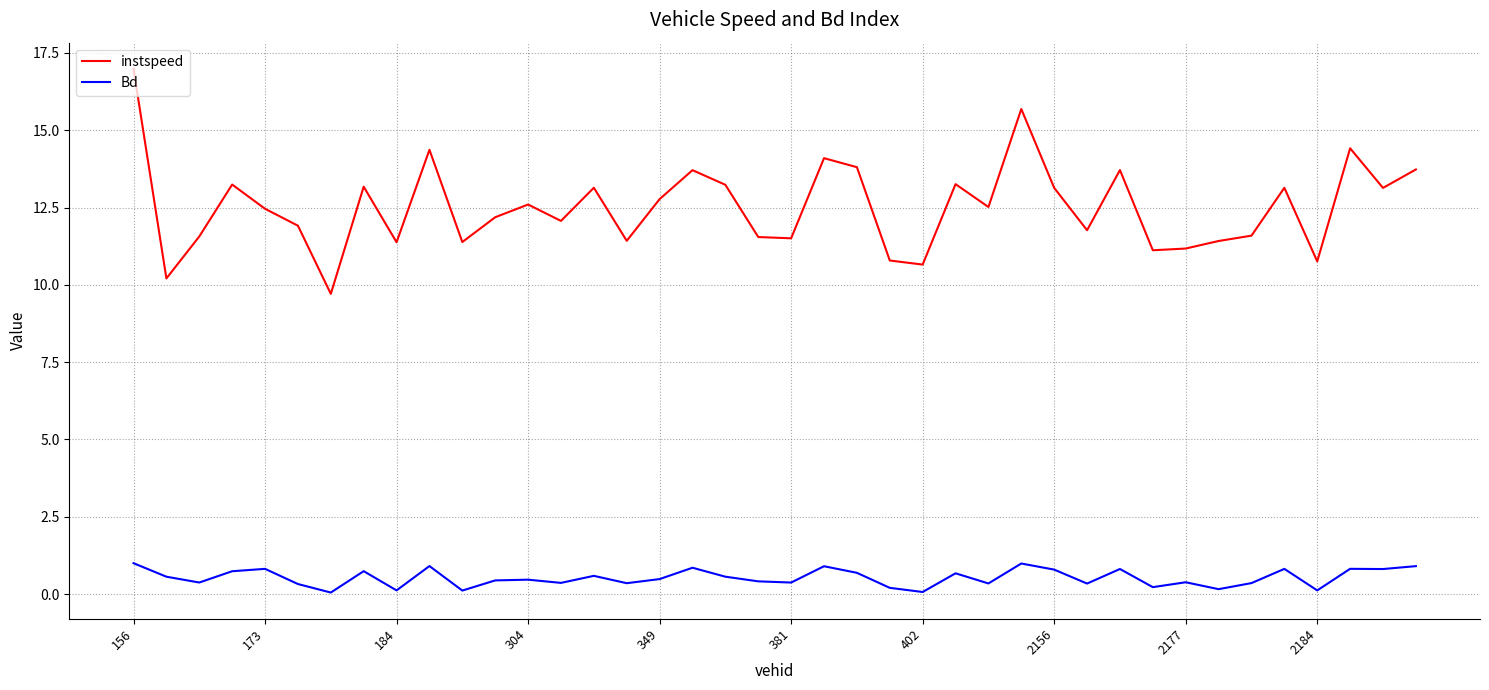

Does the chart display data point markers on the line(s)?

No